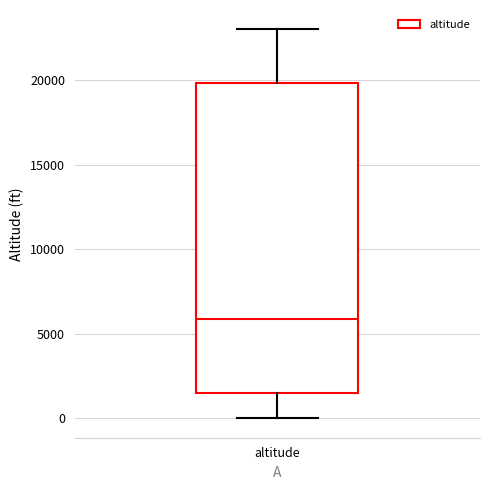

Transcribe this box plot: give where the median line is, the range the box spans, and where the two whiskers end, as read against the y-axis. The values are not printed on the chart, so give them approximately, as read against the axis.

median 6000, box 1500 to 20000, whiskers 0 to 23000